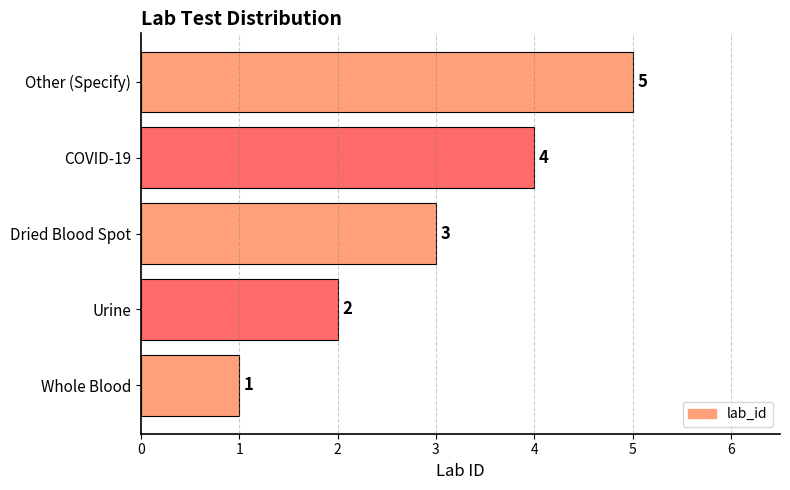

Rank the categories by value from lowest to highest.

Whole Blood, Urine, Dried Blood Spot, COVID-19, Other (Specify)